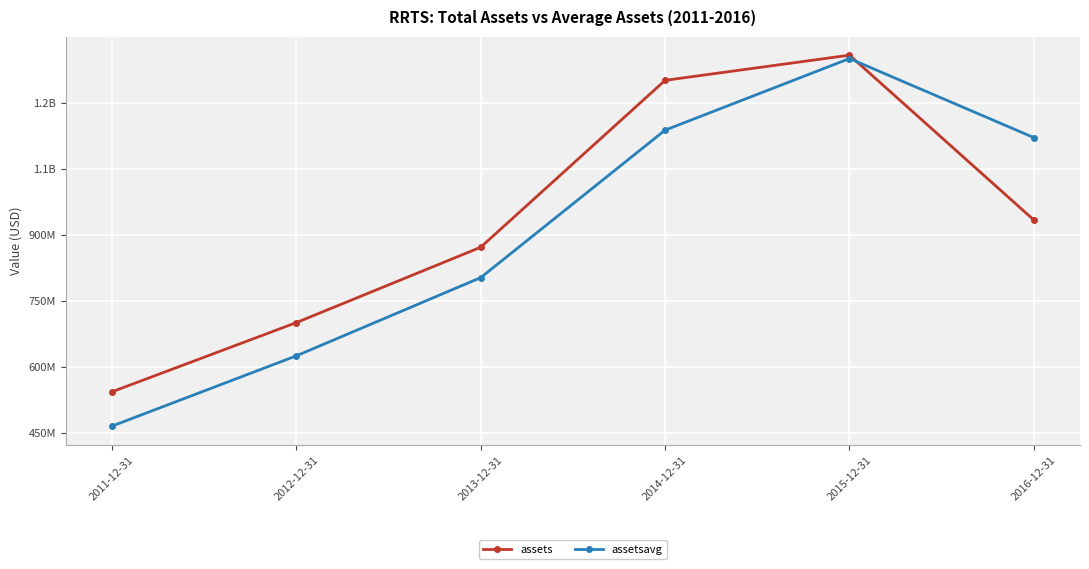

What is the value of the assets point at the 5th from the left?

1307753000